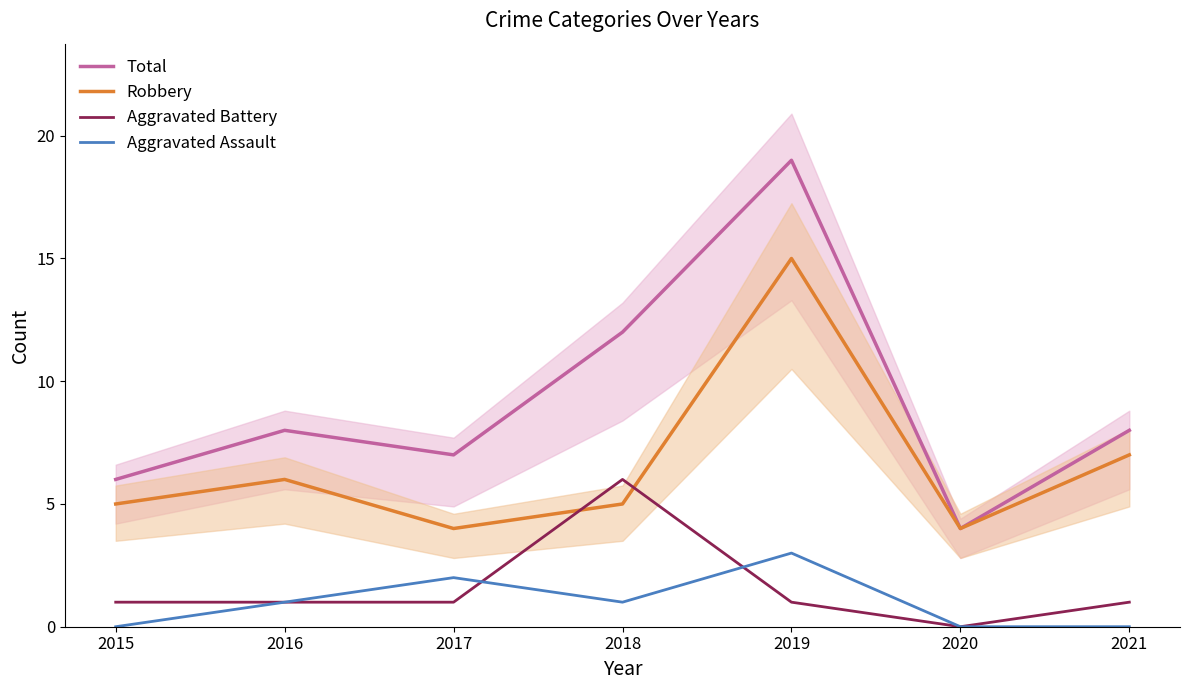

The Aggravated Assault series shows 0 at 2015. True or false?

True